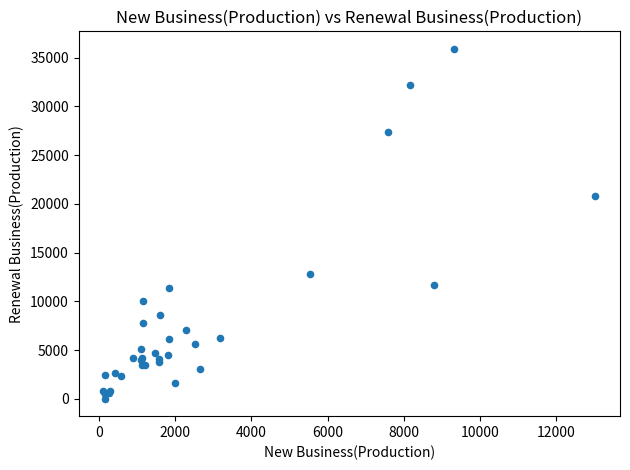

What Y value in the scatter plot is closest to 17962?

20824.8